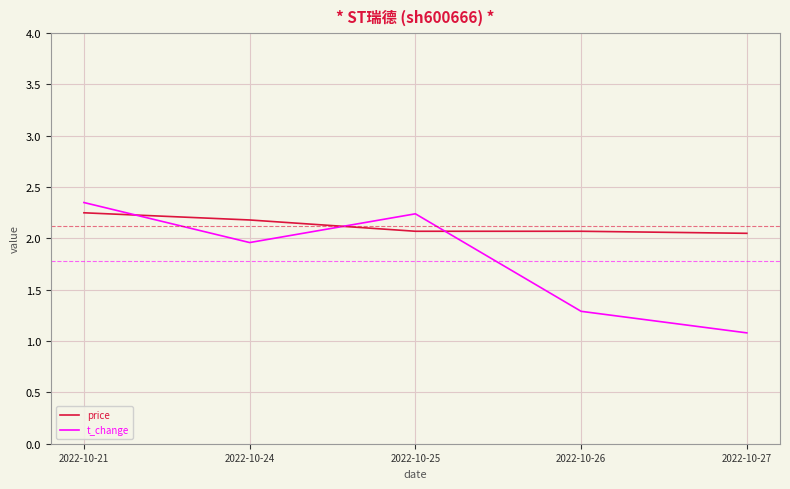

What is the sum of all t_change values?

8.9